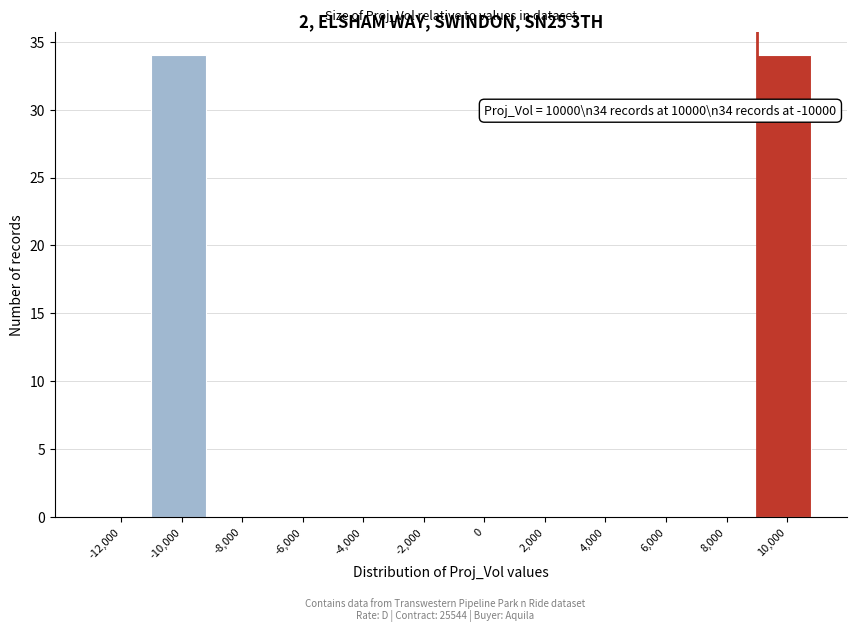

Reading right to left, extract all data points from this chart.

10,000=34	8,000=0	6,000=0	4,000=0	2,000=0	0=0	-2,000=0	-4,000=0	-6,000=0	-8,000=0	-10,000=34	-12,000=0